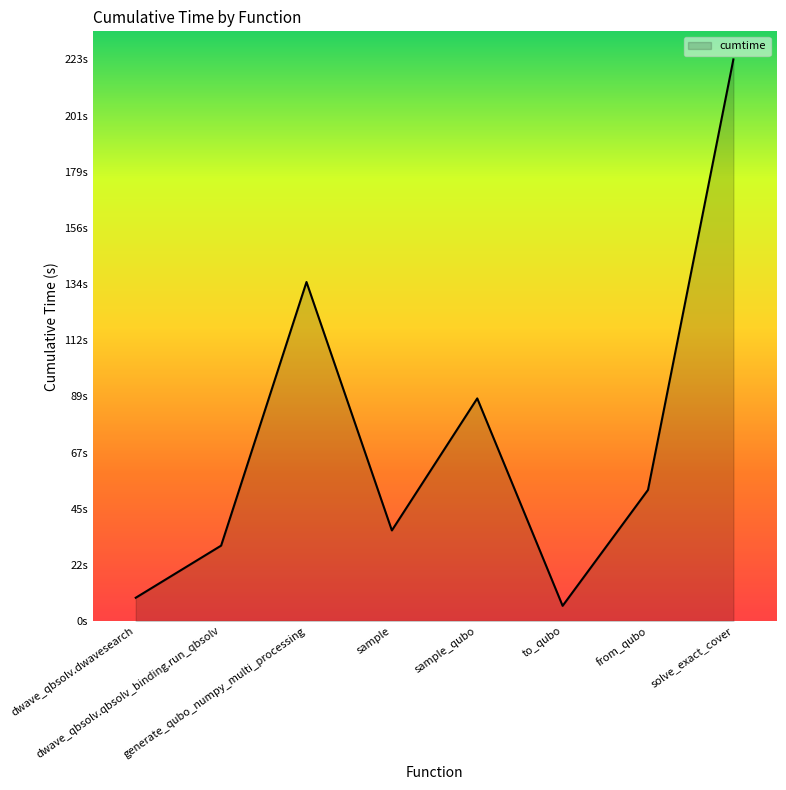

Approximately how many times larger is the value at sample compared to dwave_qbsolv.qbsolv_binding.run_qbsolv?

1.2